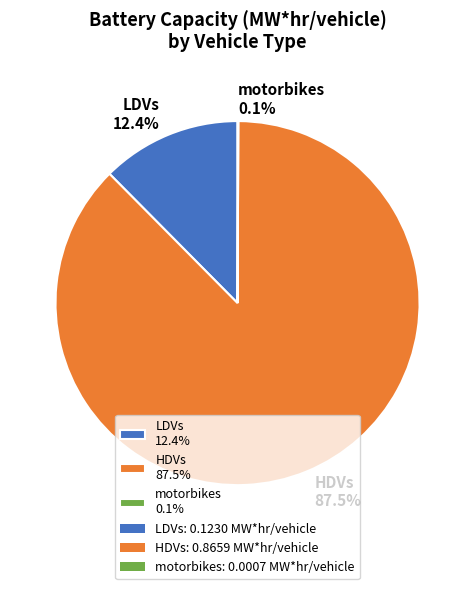

Between HDVs and LDVs, which is larger?

HDVs